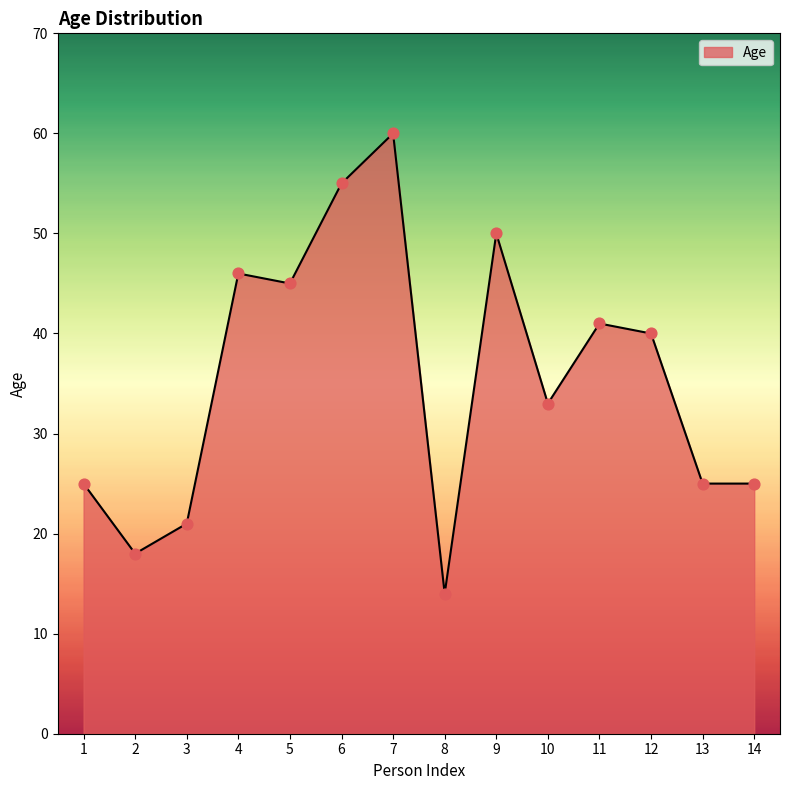

What is the change in value from 9 to 10?

-17